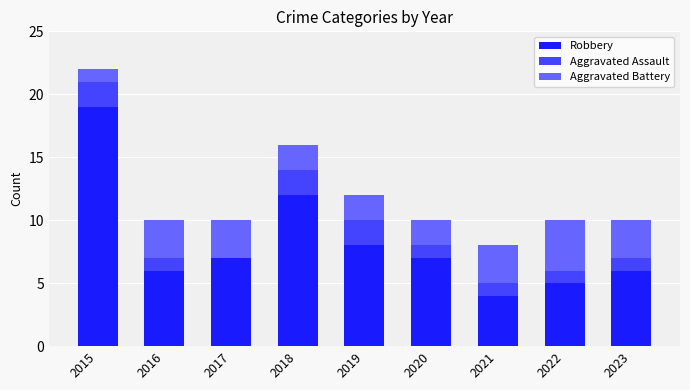

At which category is the sum across all series the highest?

2015